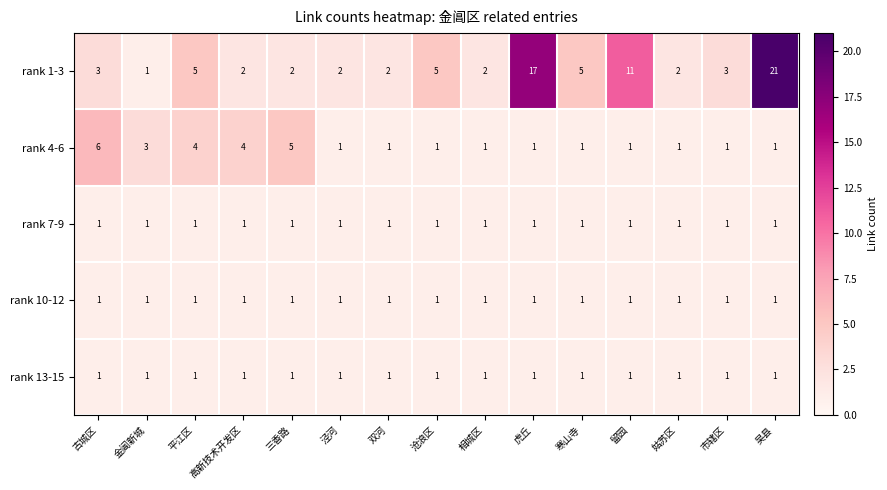

Which series has the largest total across all categories?

rank 1-3